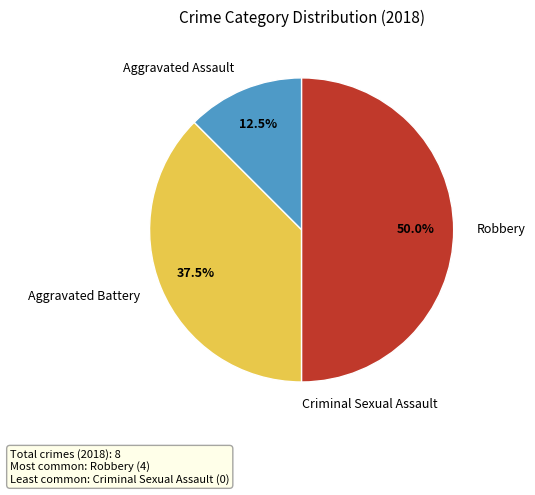

Does Aggravated Assault represent more than half of the total?

No